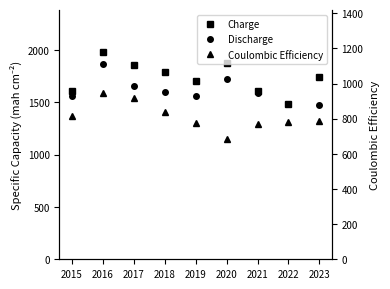

What is the difference between the Charge values at 2022 and 2017?

377